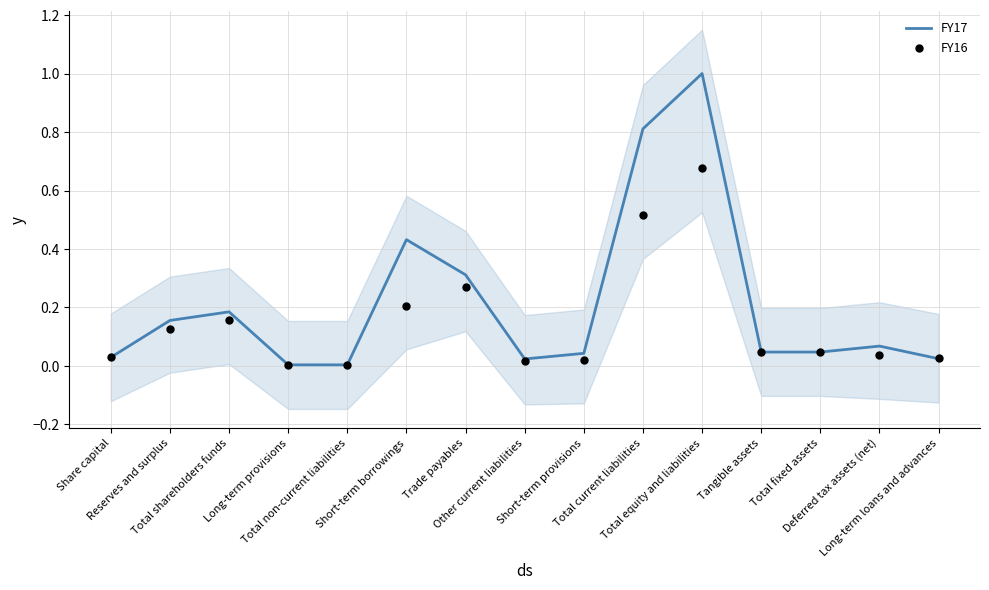

What are all the series names shown in the legend?

FY17, FY16